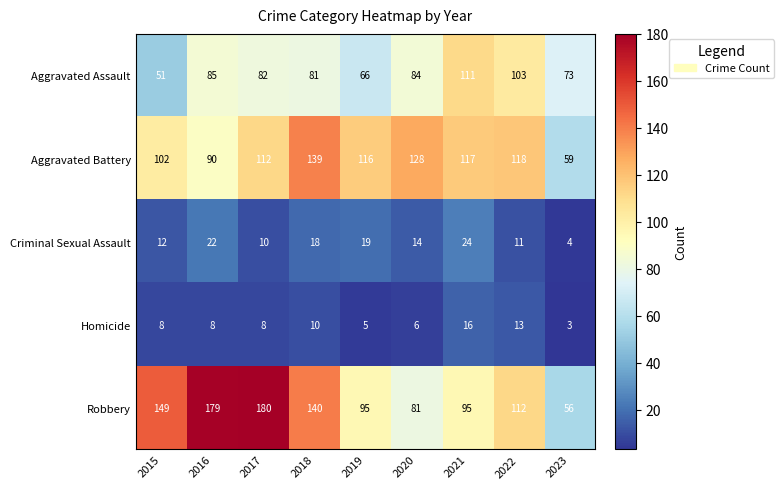

What is the total value across all series at 2023?

195